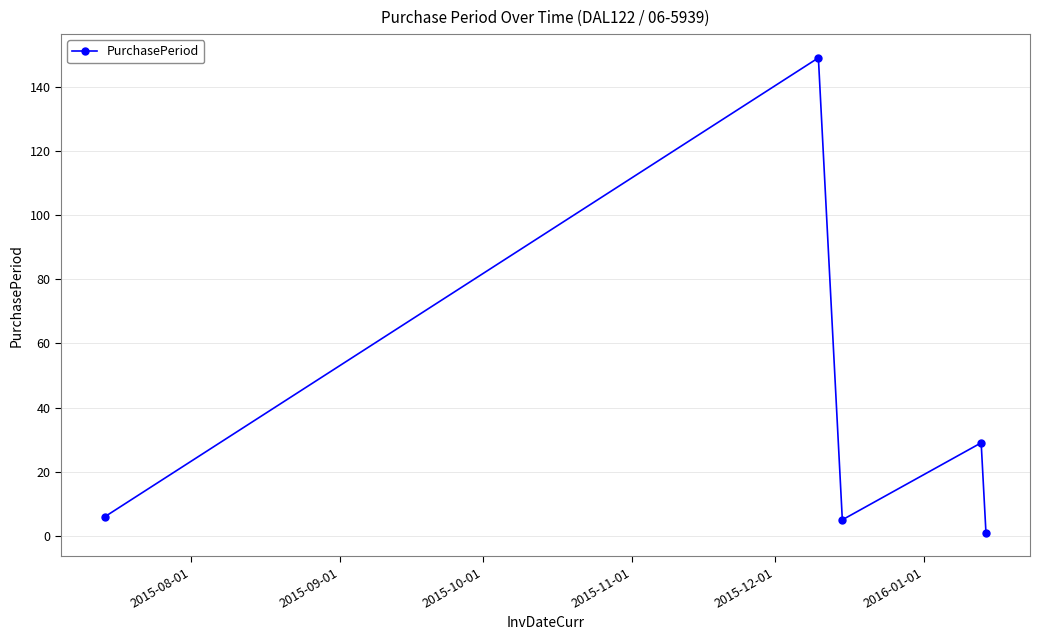

True or false: the data has more than 1 interior local peaks.

True